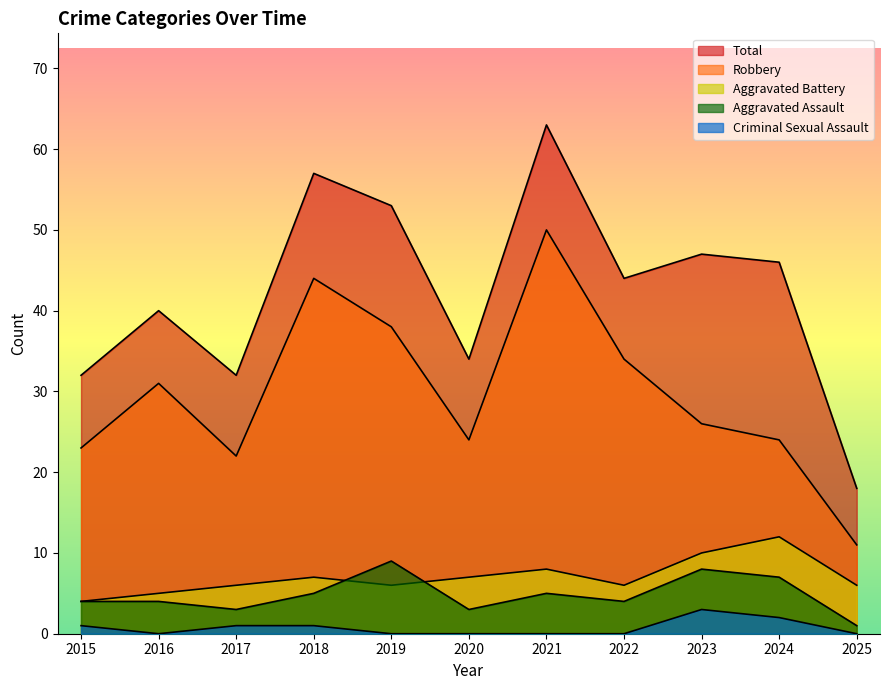

The value of Robbery at 2016 is 53. True or false?

False